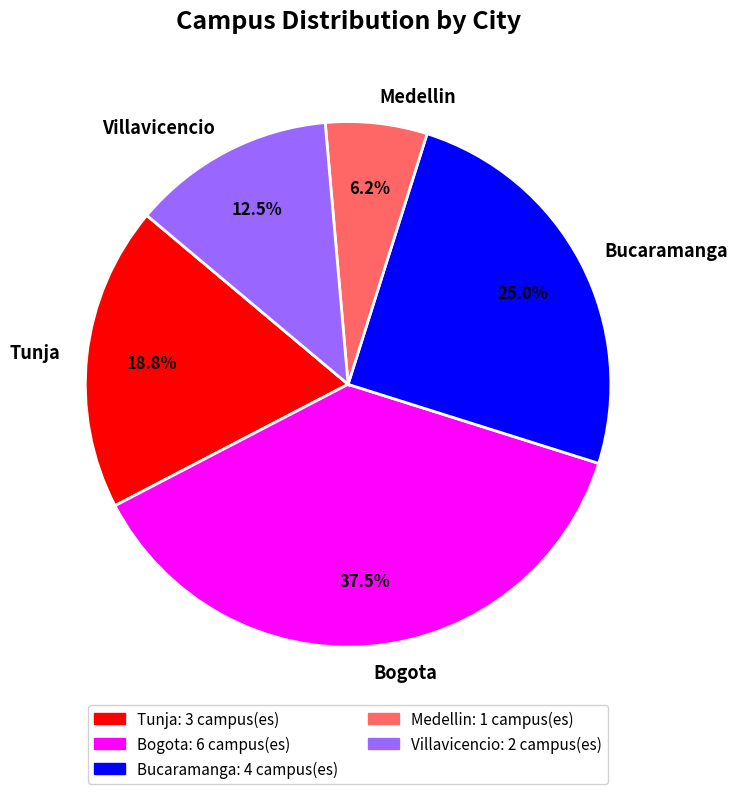

Do Medellin and Tunja together represent more than half of the pie?

No